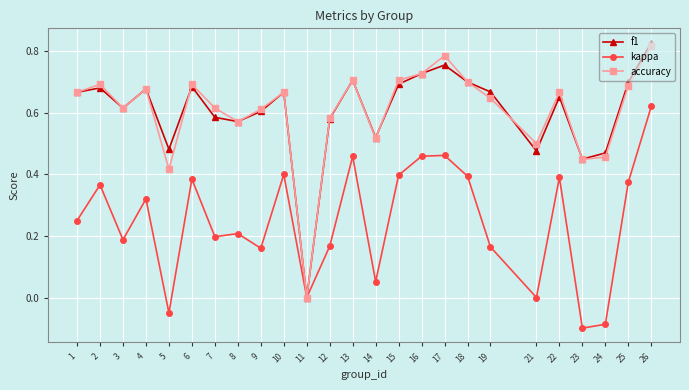

How many interior local valleys does the f1 series have?

7